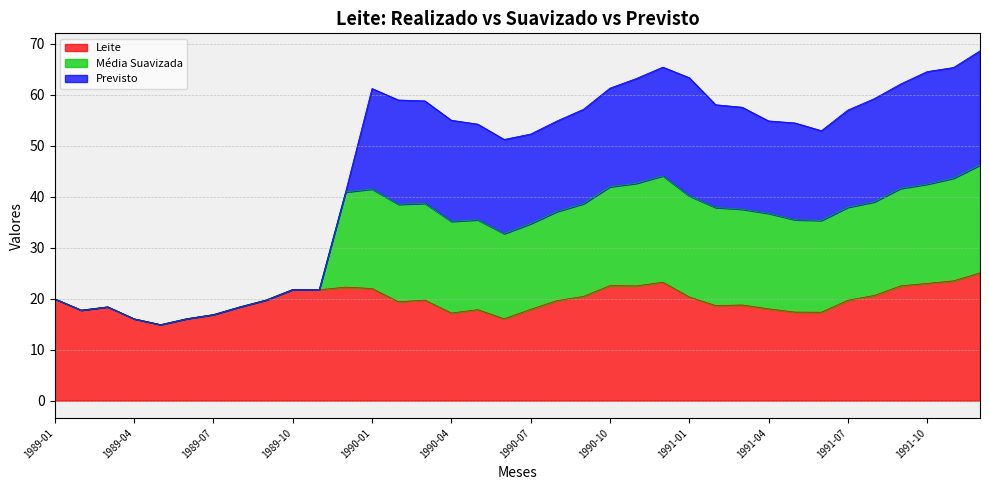

True or false: Leite and Média Suavizada intersect in this chart.

False